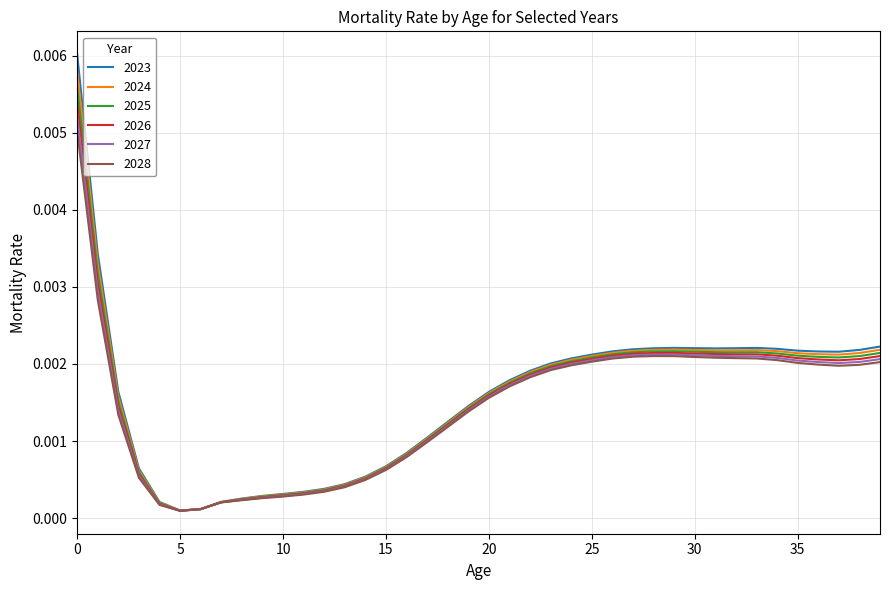

Which series has the largest range (max minus min)?

2023